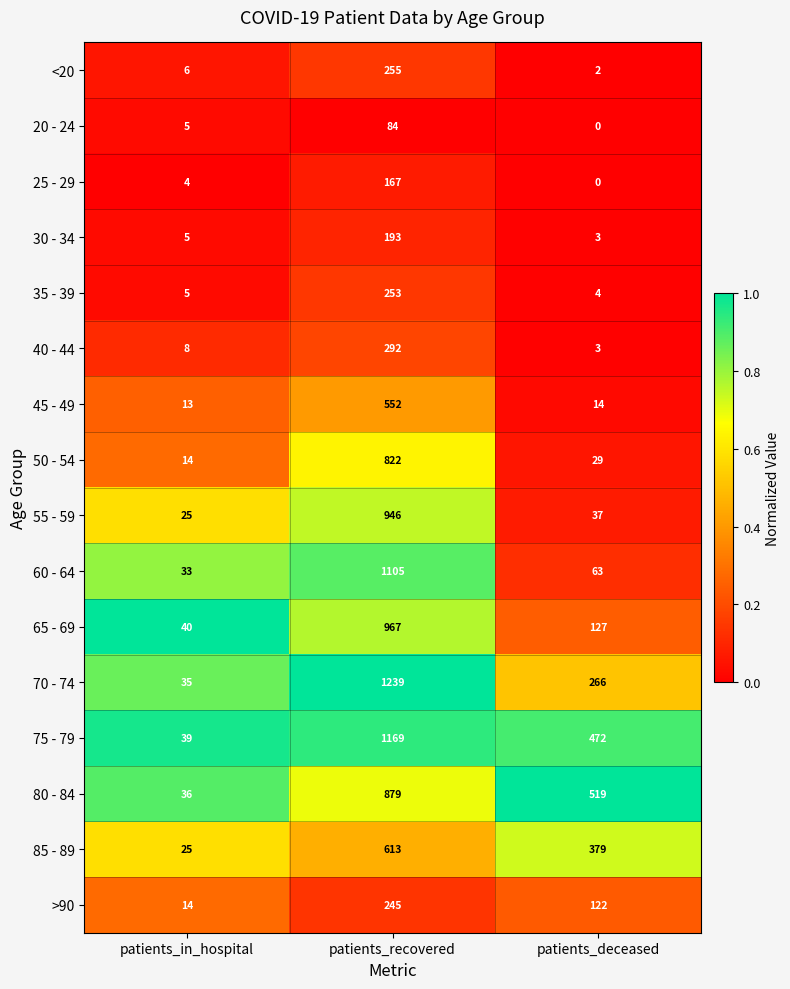

What is the average value of the 25 - 29 series?

57